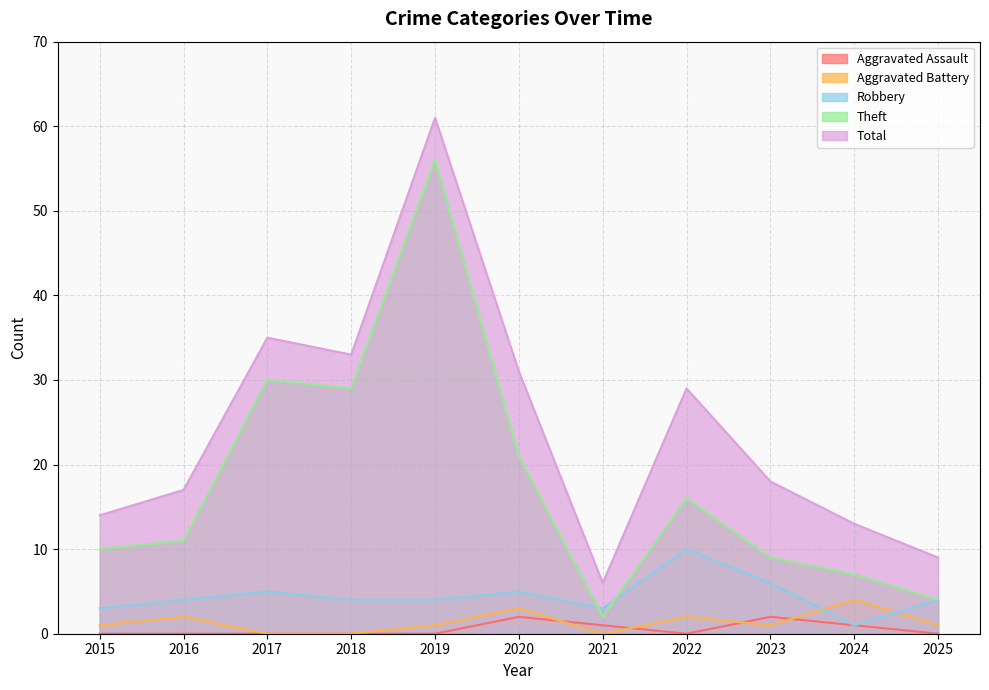

True or false: Robbery has more than 0 interior local peaks.

True